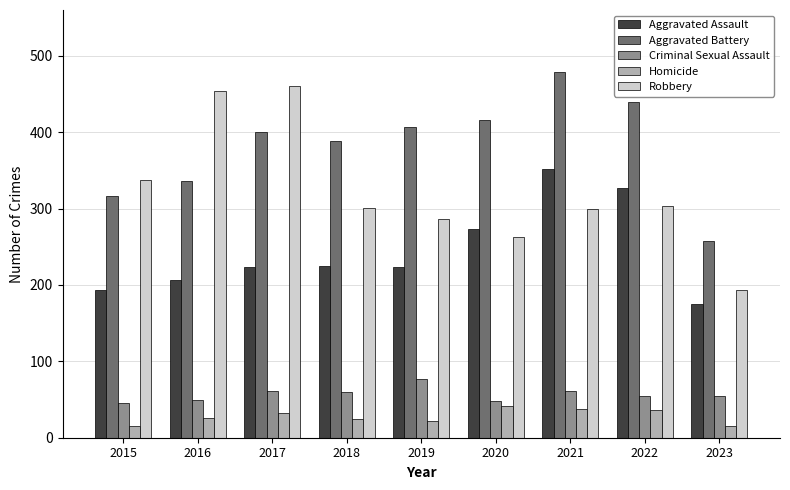

Which series has the largest total across all categories?

Aggravated Battery